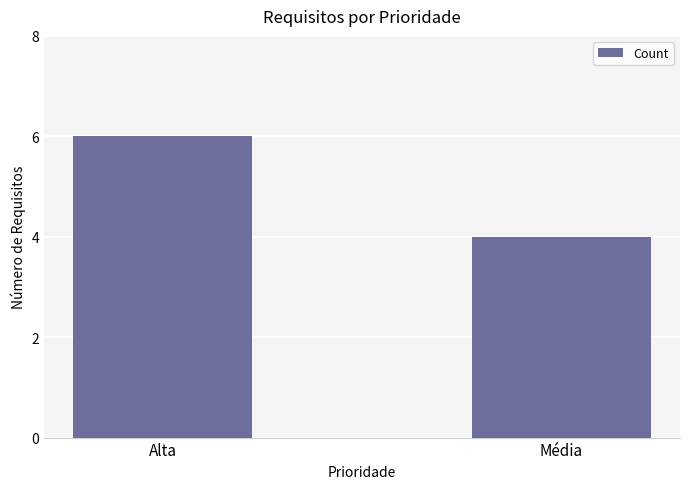

Which category has the lowest value across all series?

Média